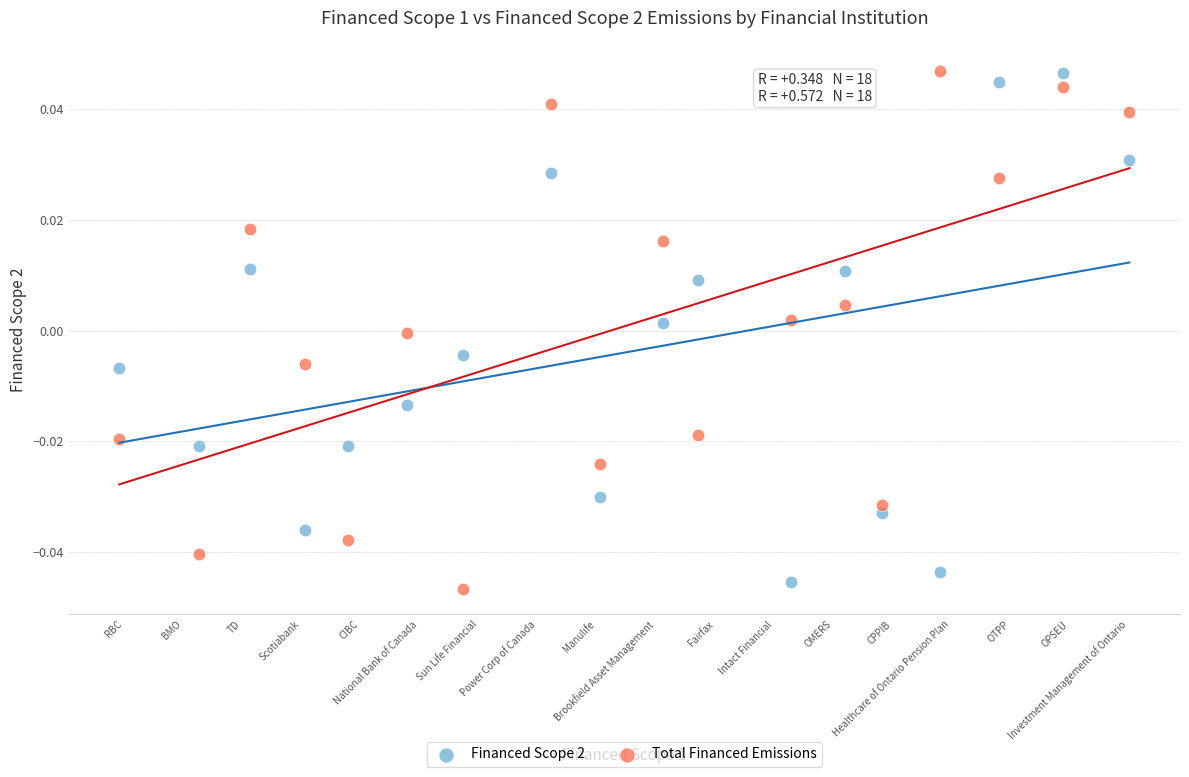

Across all data points, what is the range of X values (max minus min)?

17.1